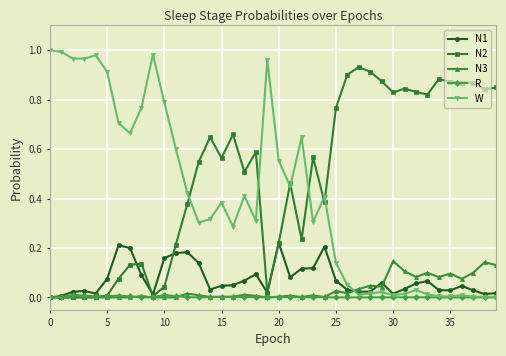

What are all the series names shown in the legend?

N1, N2, N3, R, W